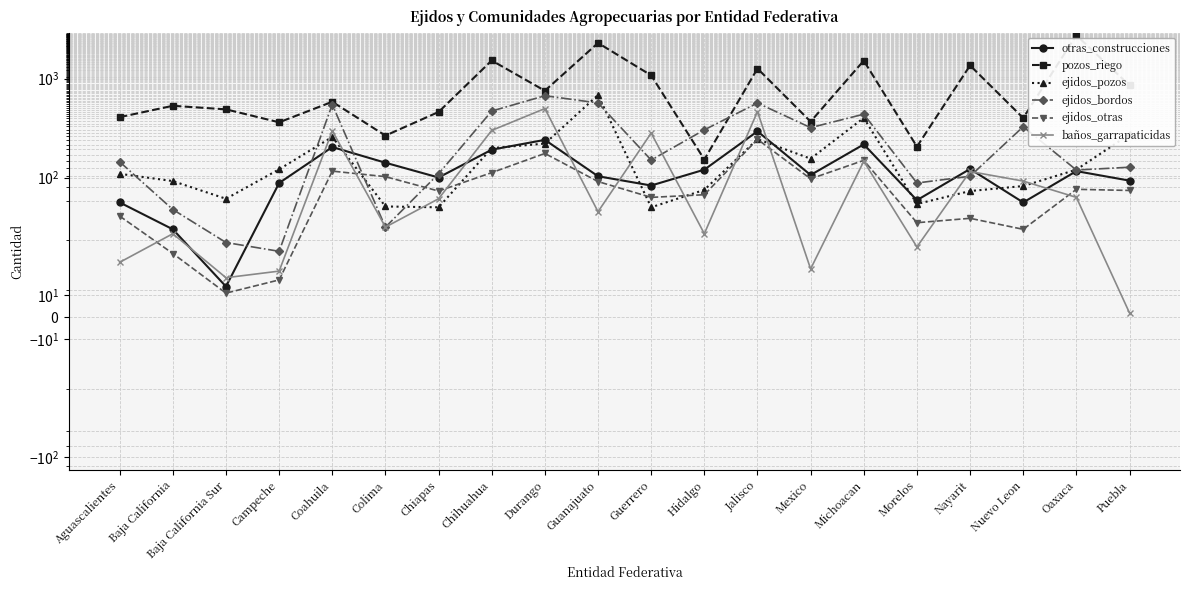

What is the sum of the baños_garrapaticidas values at Coahuila and Nuevo Leon?

388